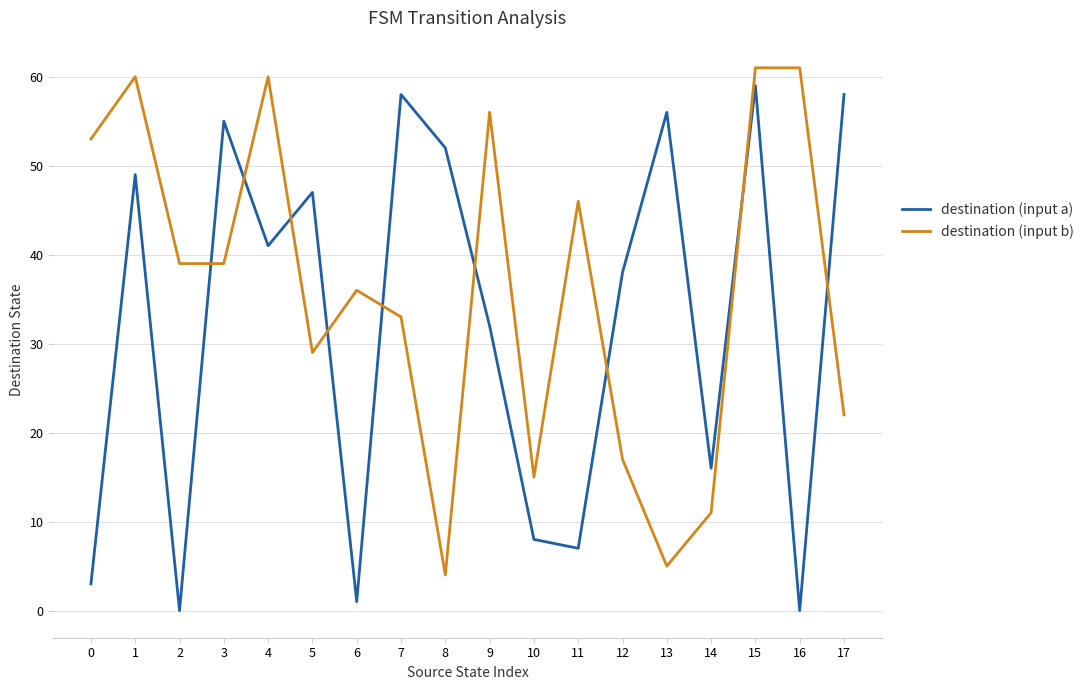

Rank the series at 2 from lowest to highest value.

destination (input a), destination (input b)